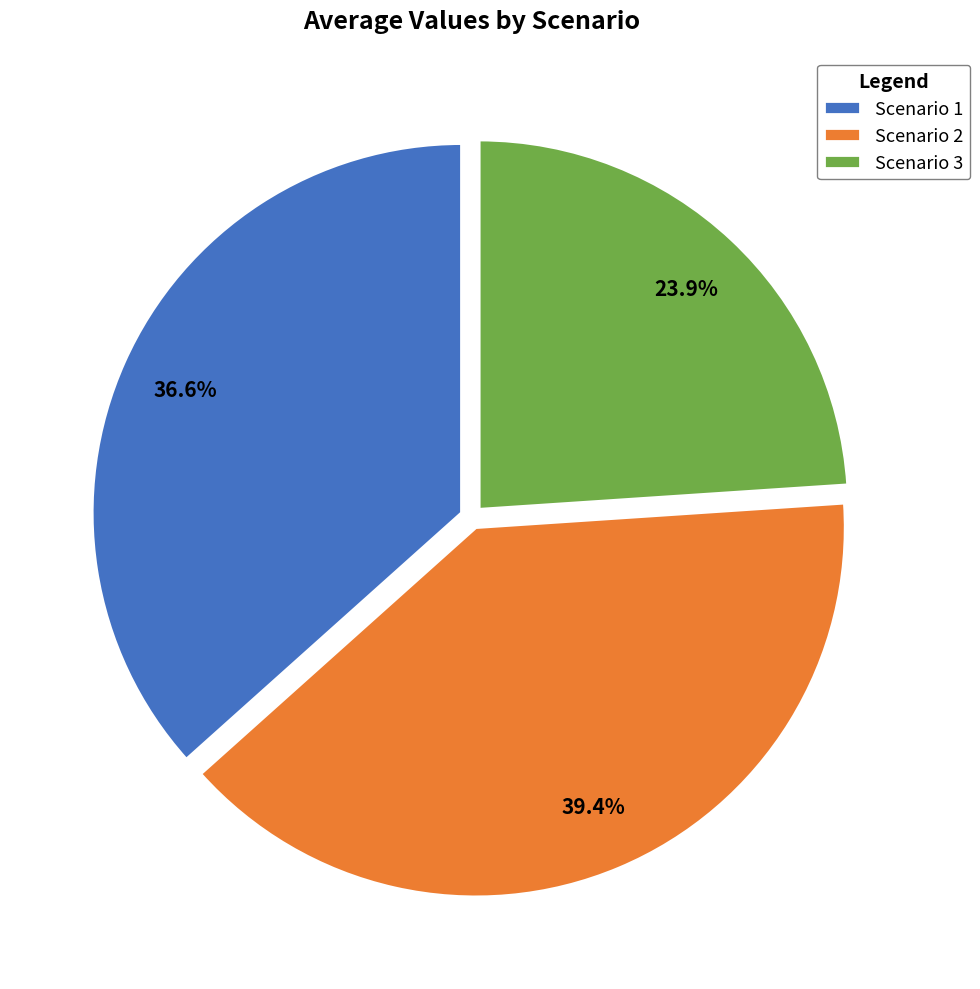

Between Scenario 1 and Scenario 3, which is larger?

Scenario 1